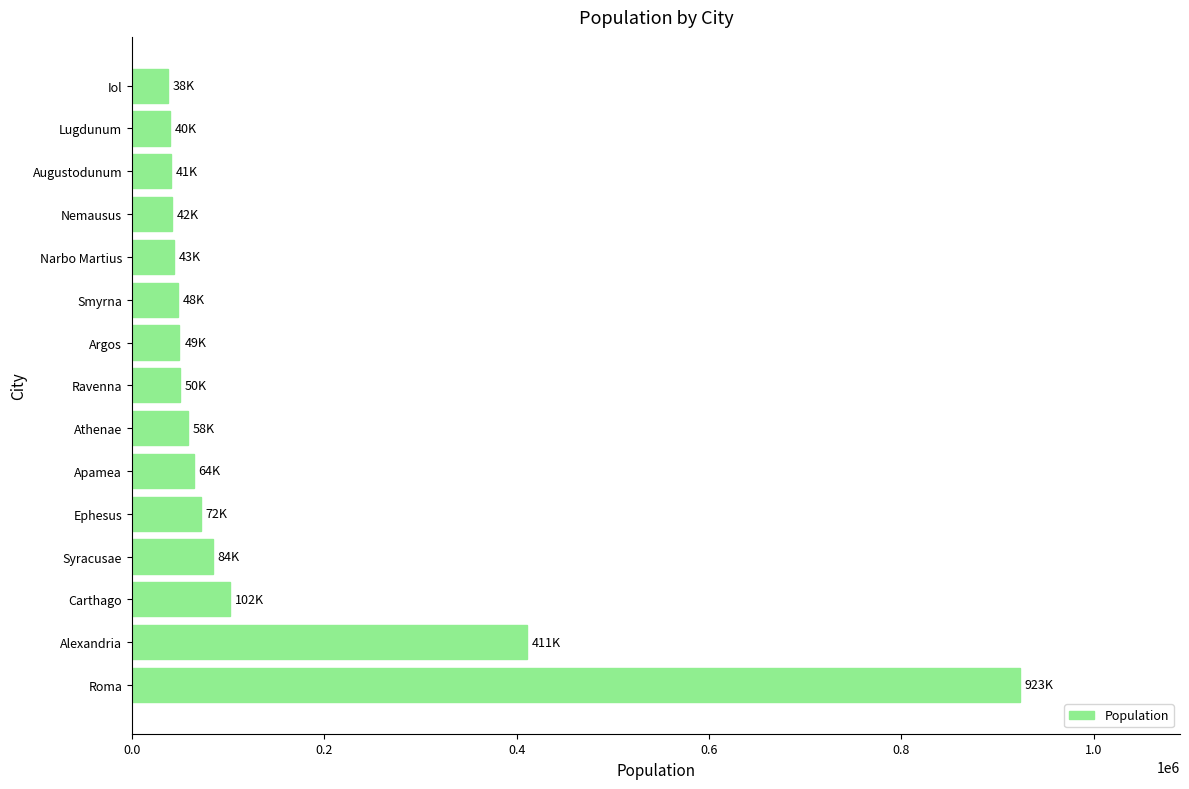

The chart shows a value of 923406 at Roma. True or false?

True